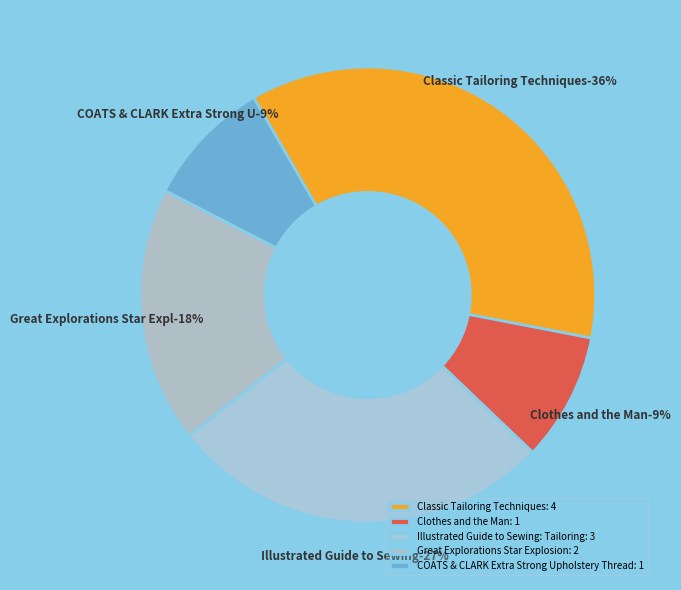

The Illustrated Guide to Sewing: Tailoring slice represents 27% of the pie. True or false?

True